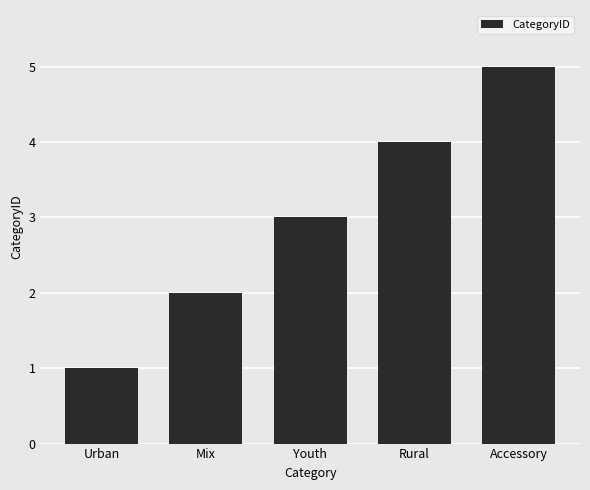

What is the ratio of the value at Mix to the value at Urban?

2.0